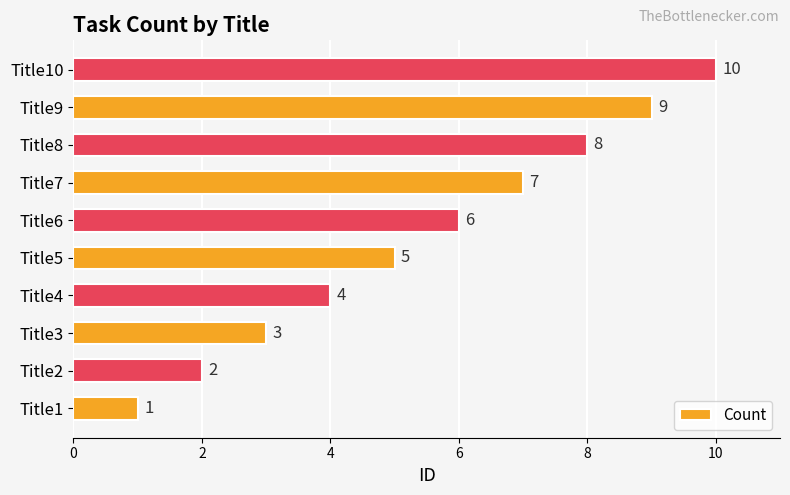

Which has a higher value, Title1 or Title3?

Title3